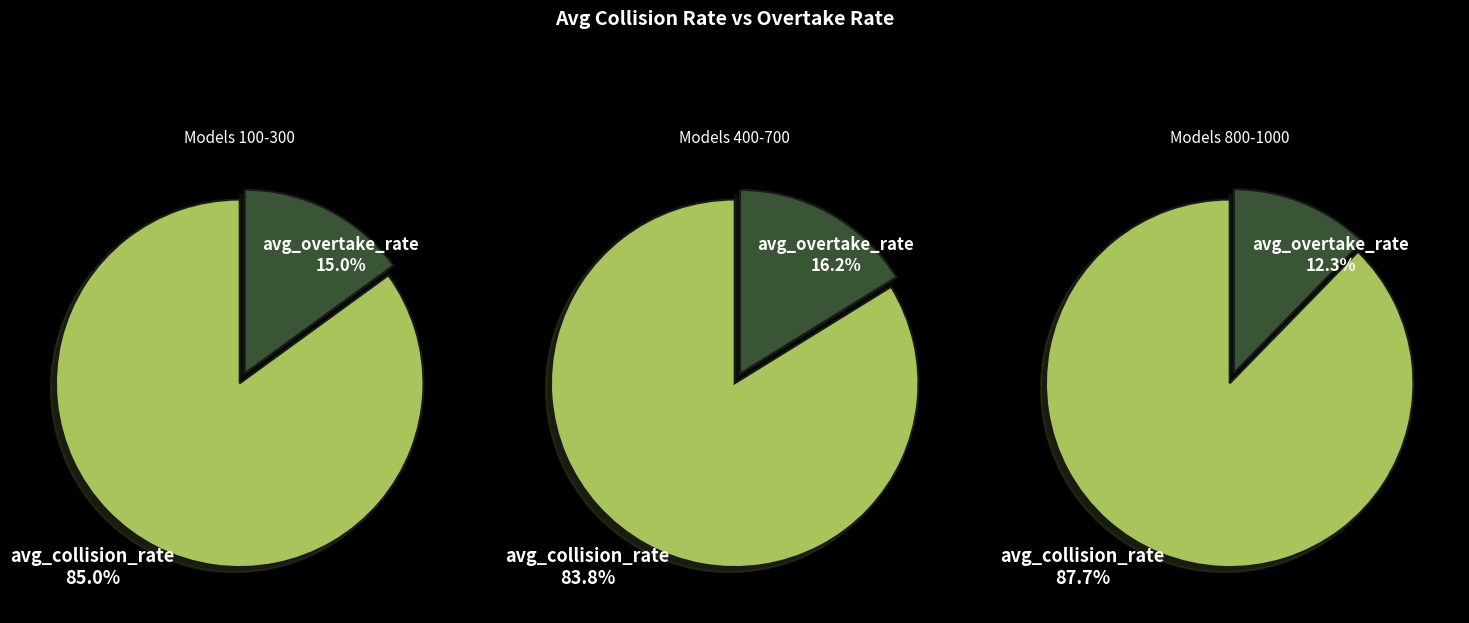

What is the change in value from 100 to 600?

-0.1